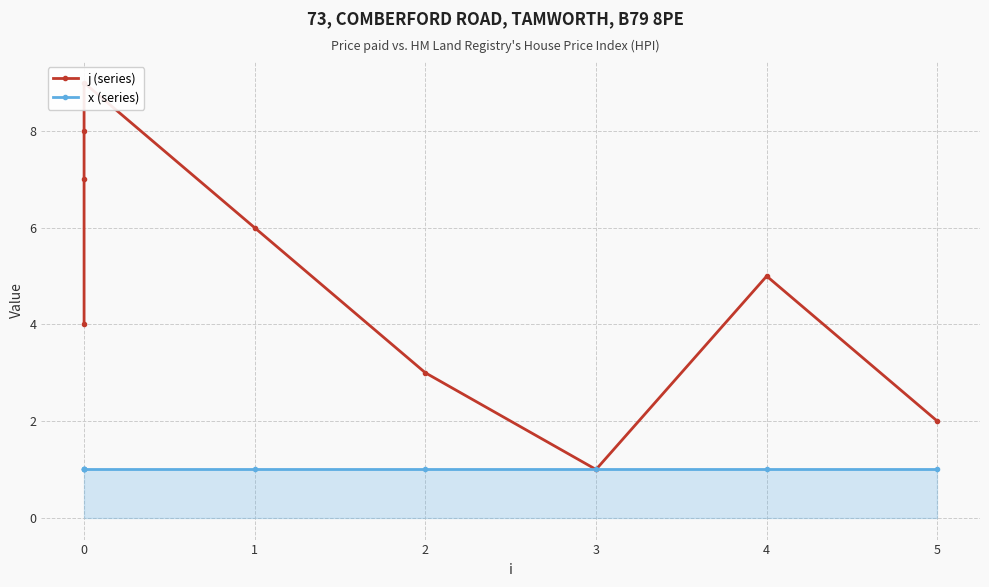

The x (series) series shows 1 at 0. True or false?

True